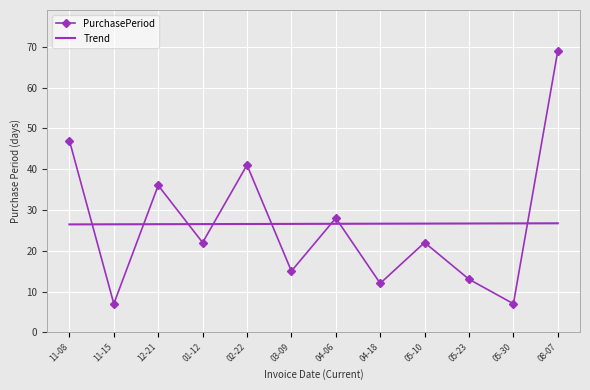

Which series changed the most between 05-23 and 05-30?

PurchasePeriod